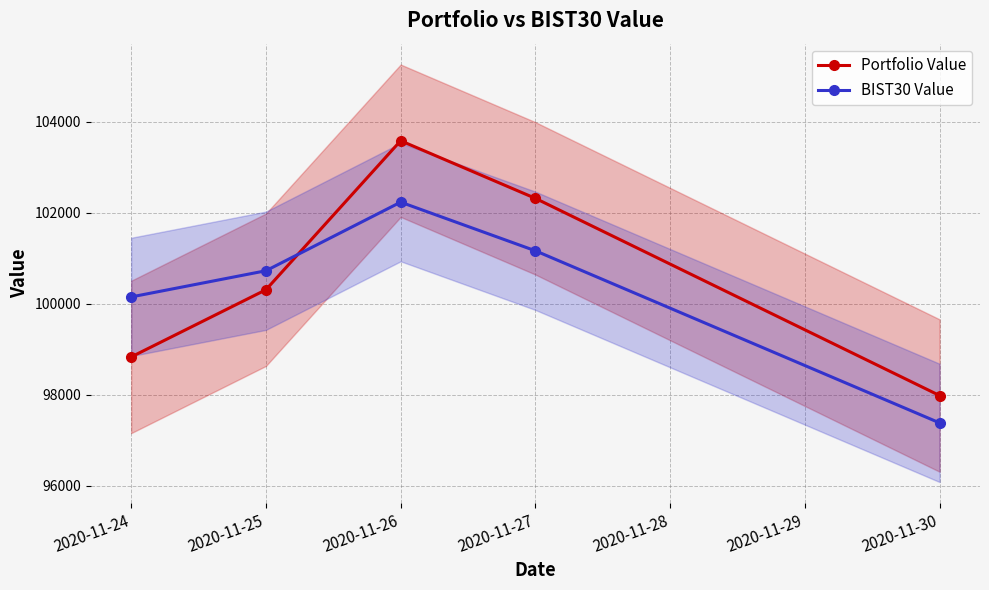

Which label corresponds to the largest value in the chart?

2020-11-26